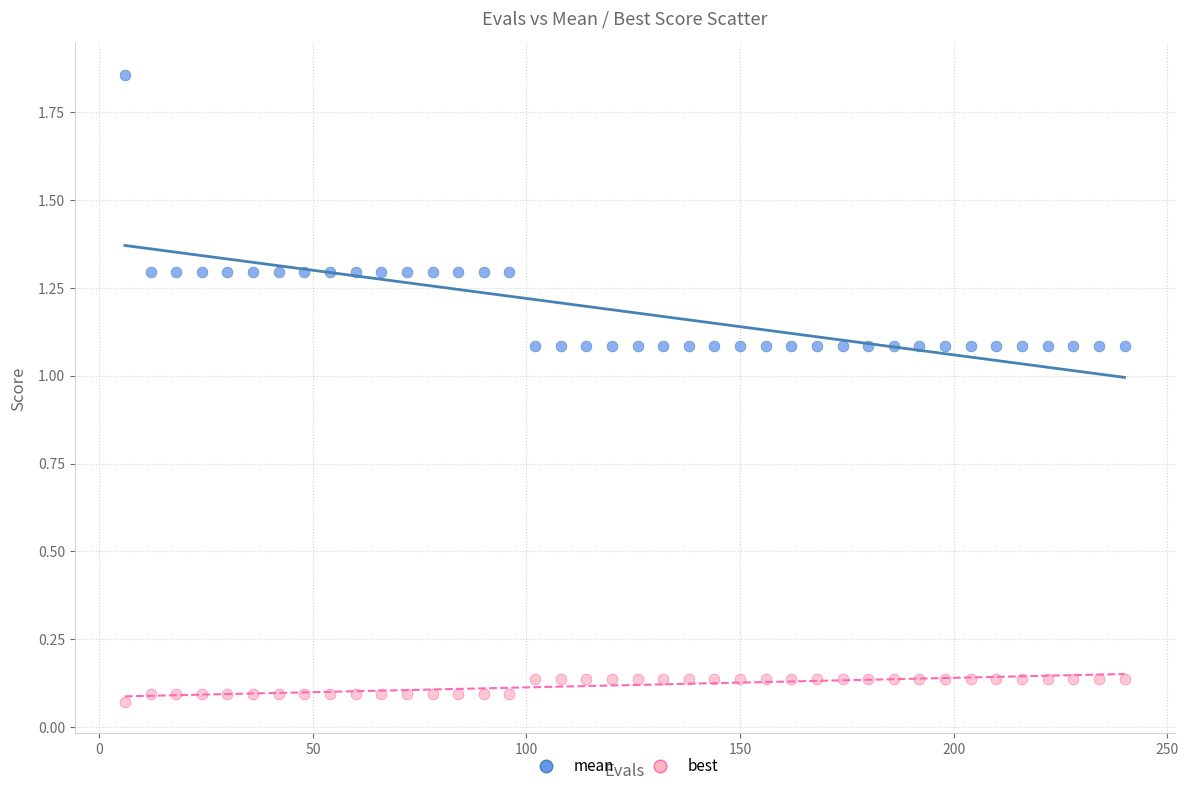

Which series reaches the minimum Y coordinate?

best